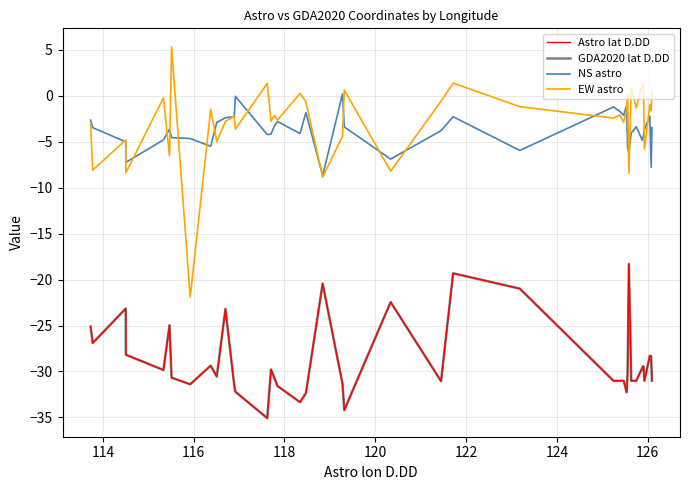

Which series has the largest total across all categories?

EW astro